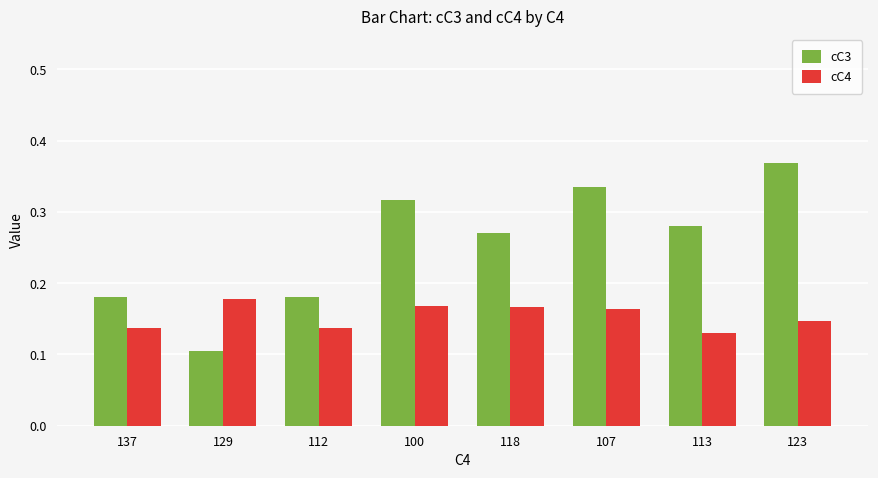

What is the sum of all cC3 values?

2.0